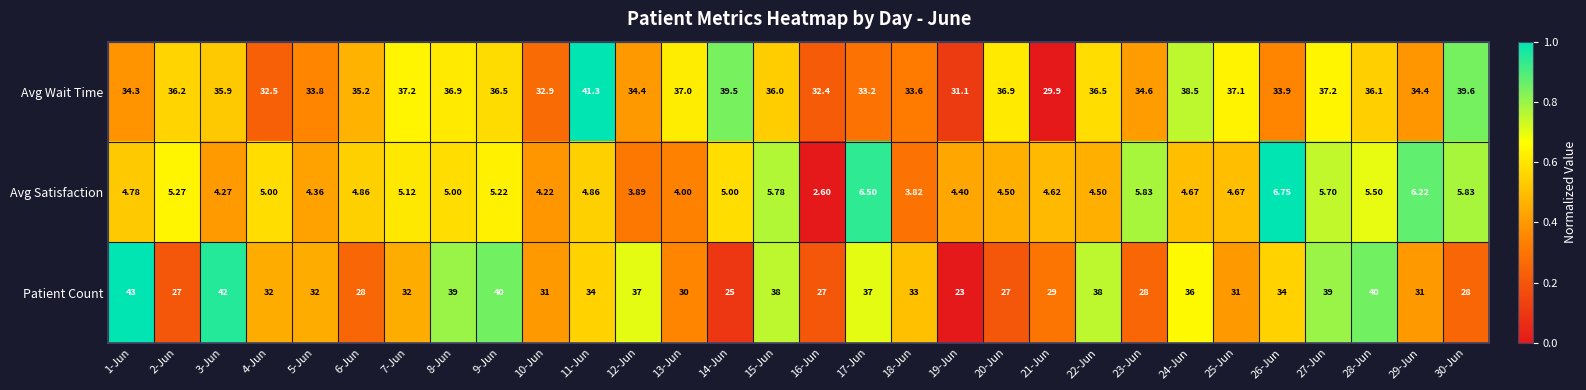

Which series has the largest range (max minus min)?

Patient Count